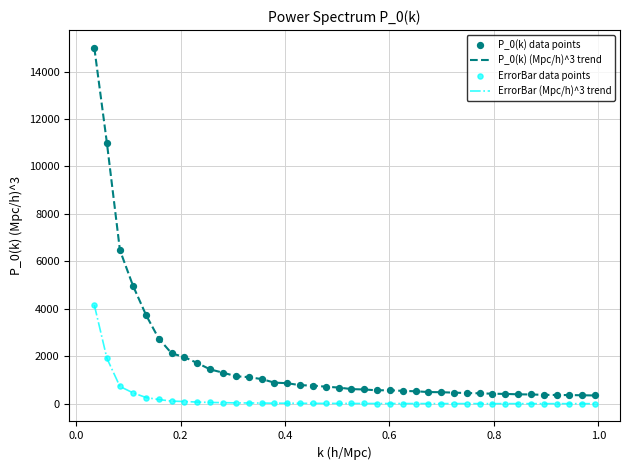

Which series has the largest total across all categories?

P_0(k) (Mpc/h)^3 trend